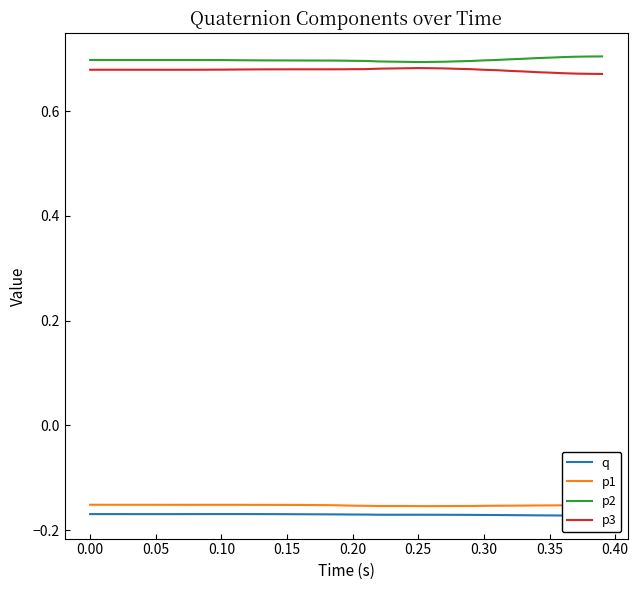

Rank the series by their maximum value, from lowest to highest.

q, p1, p3, p2